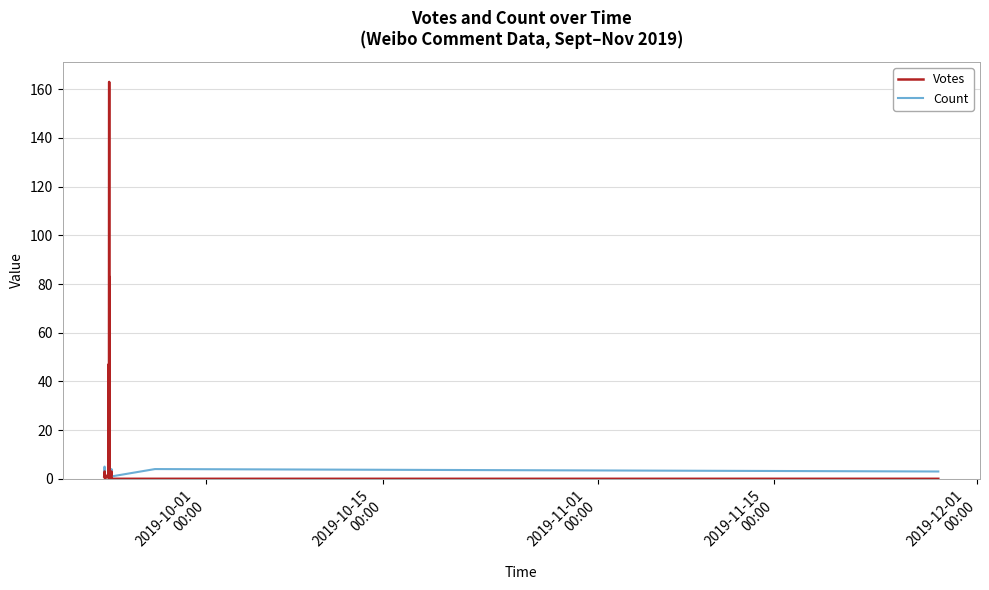

How many lines are shown in the chart?

2